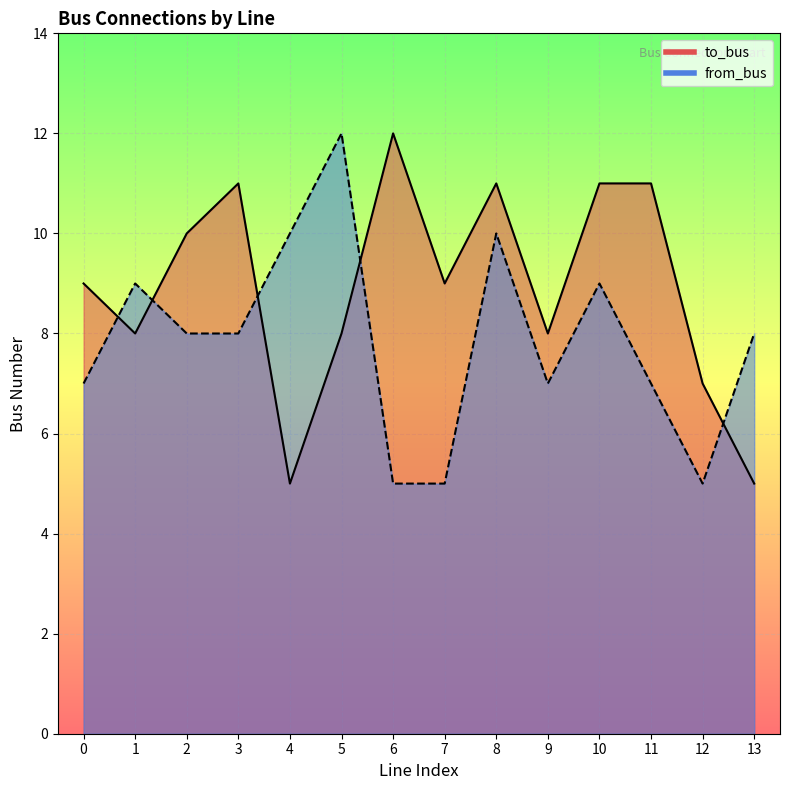

What is the sum of the to_bus values at 5 and 6?

20